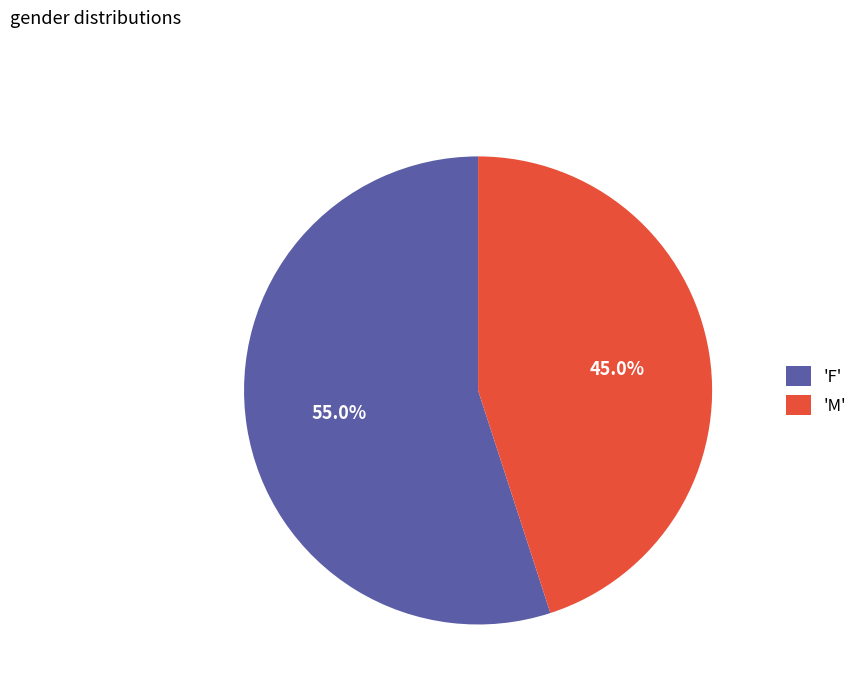

Is 'F' the majority of the pie?

Yes